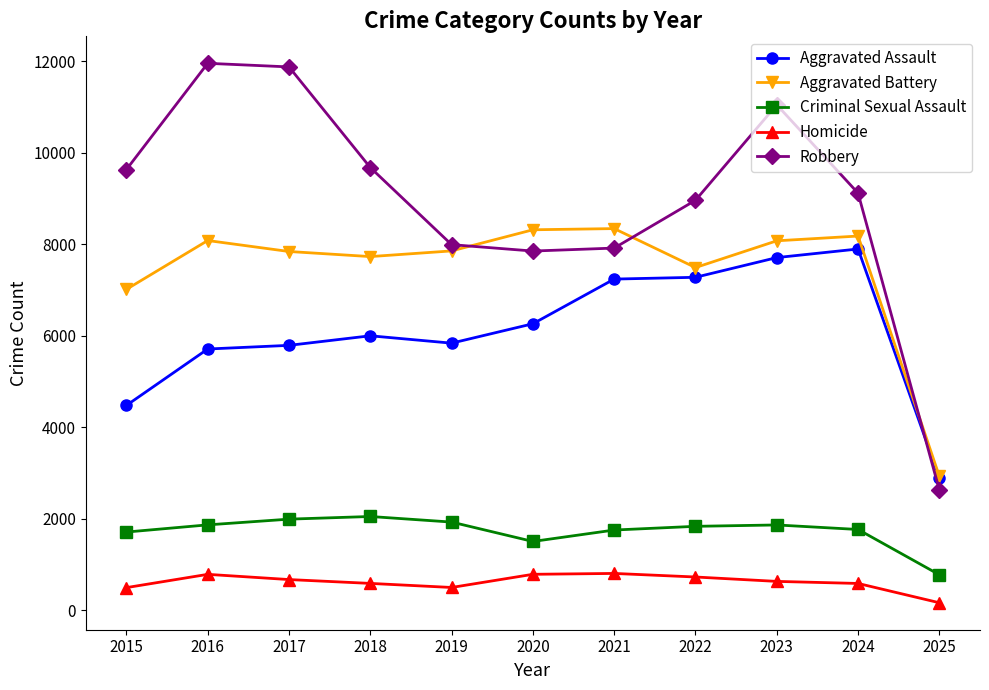

True or false: Aggravated Battery and Criminal Sexual Assault cross at least once.

False